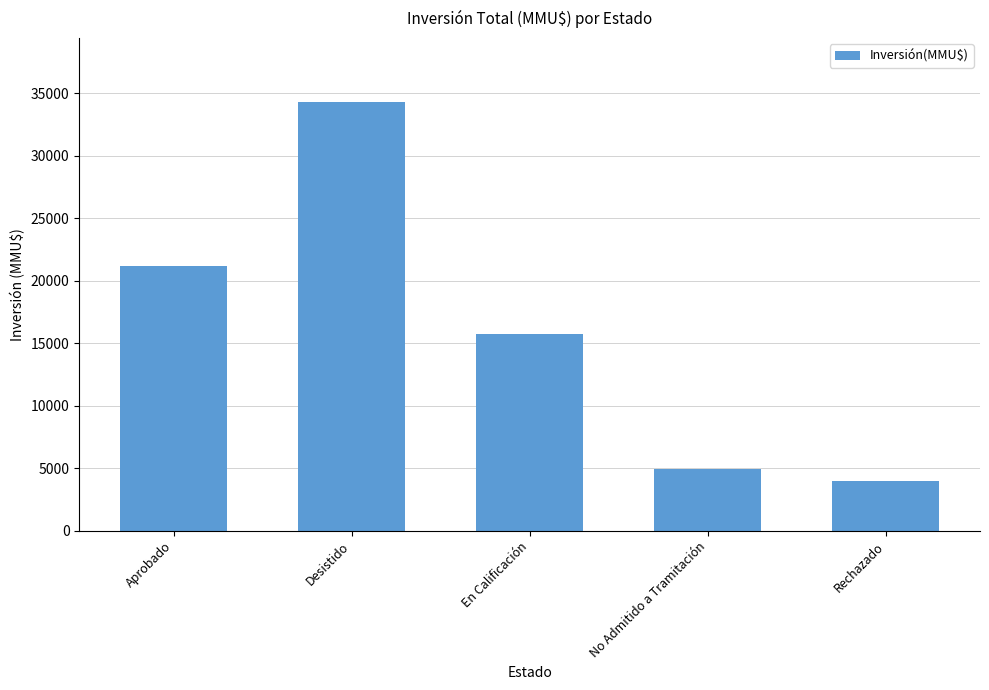

Approximately how many times larger is the value at En Calificación compared to Desistido?

0.5